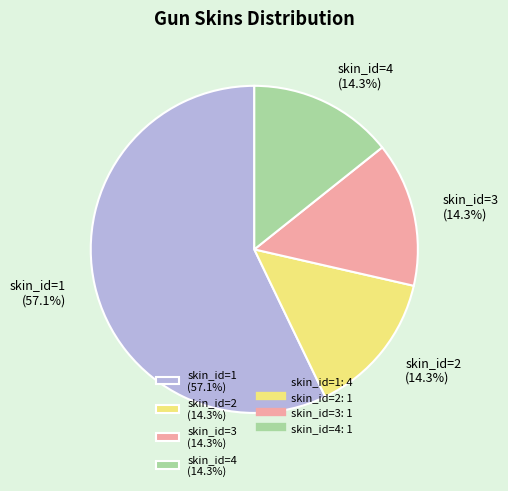

What is the ratio of the value at skin_id=4 (14.3%) to the value at skin_id=3 (14.3%)?

1.0